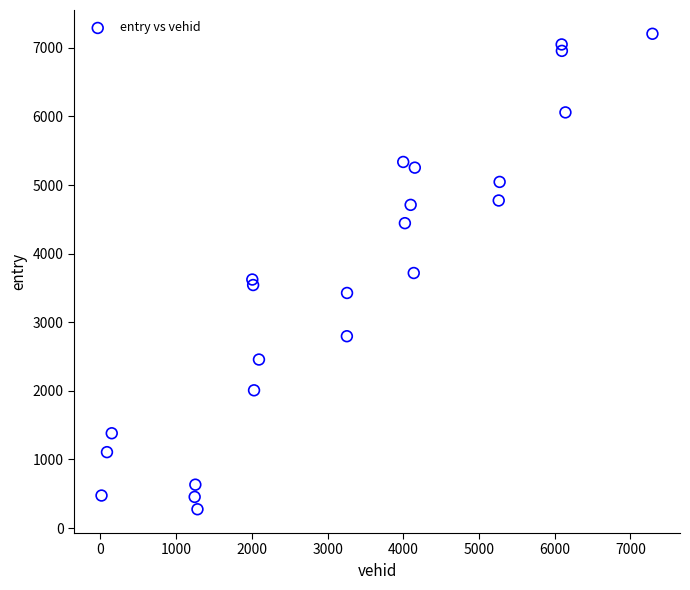

What is the range of Y values (max minus min)?

6929.9